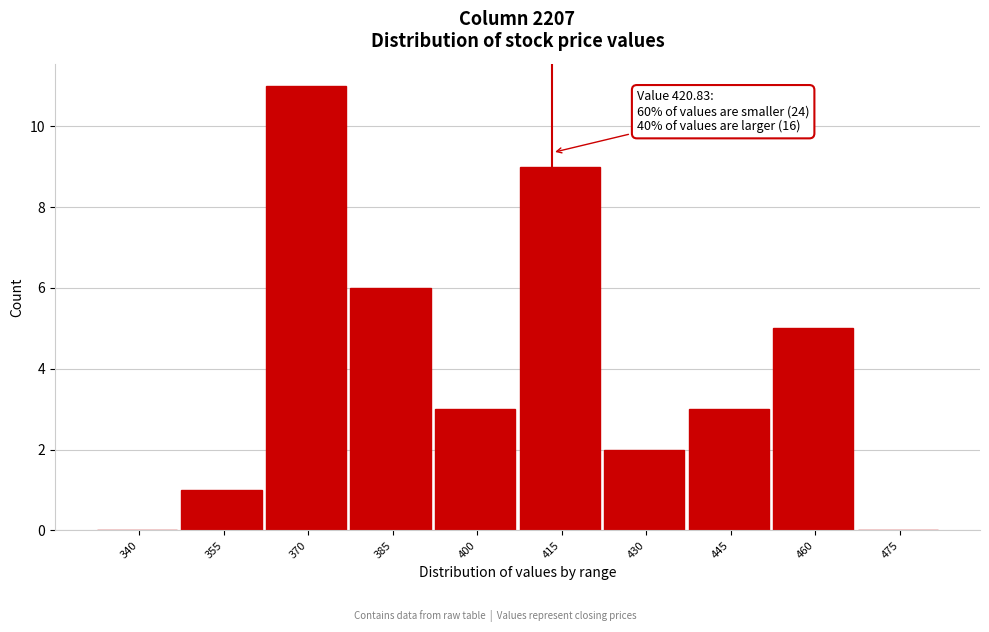

Reading left to right, transcribe all the data shown in this chart.

340=0	355=1	370=11	385=6	400=3	415=9	430=2	445=3	460=5	475=0